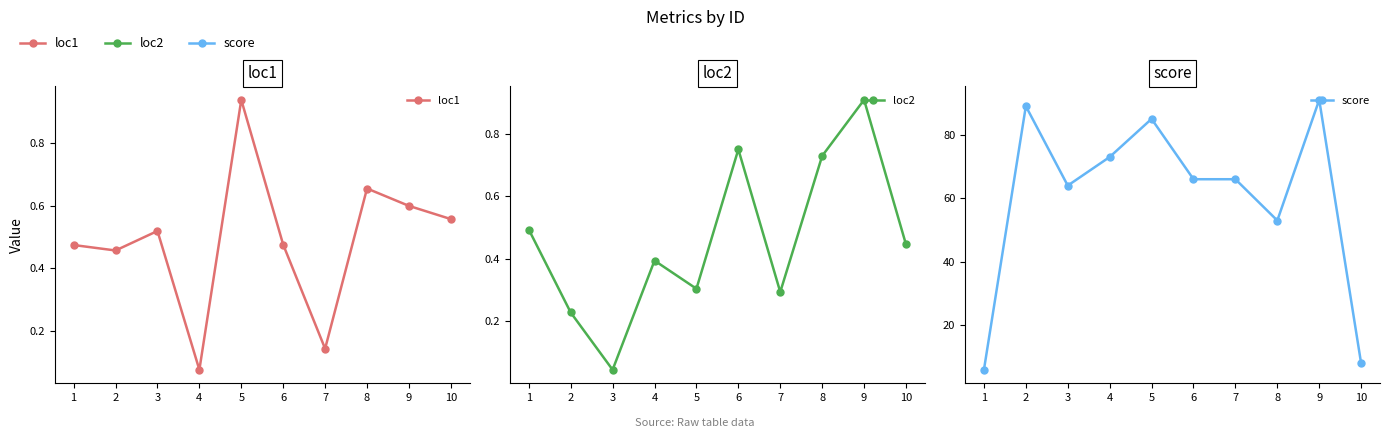

Rank the series by their maximum value, from lowest to highest.

loc2, loc1, score